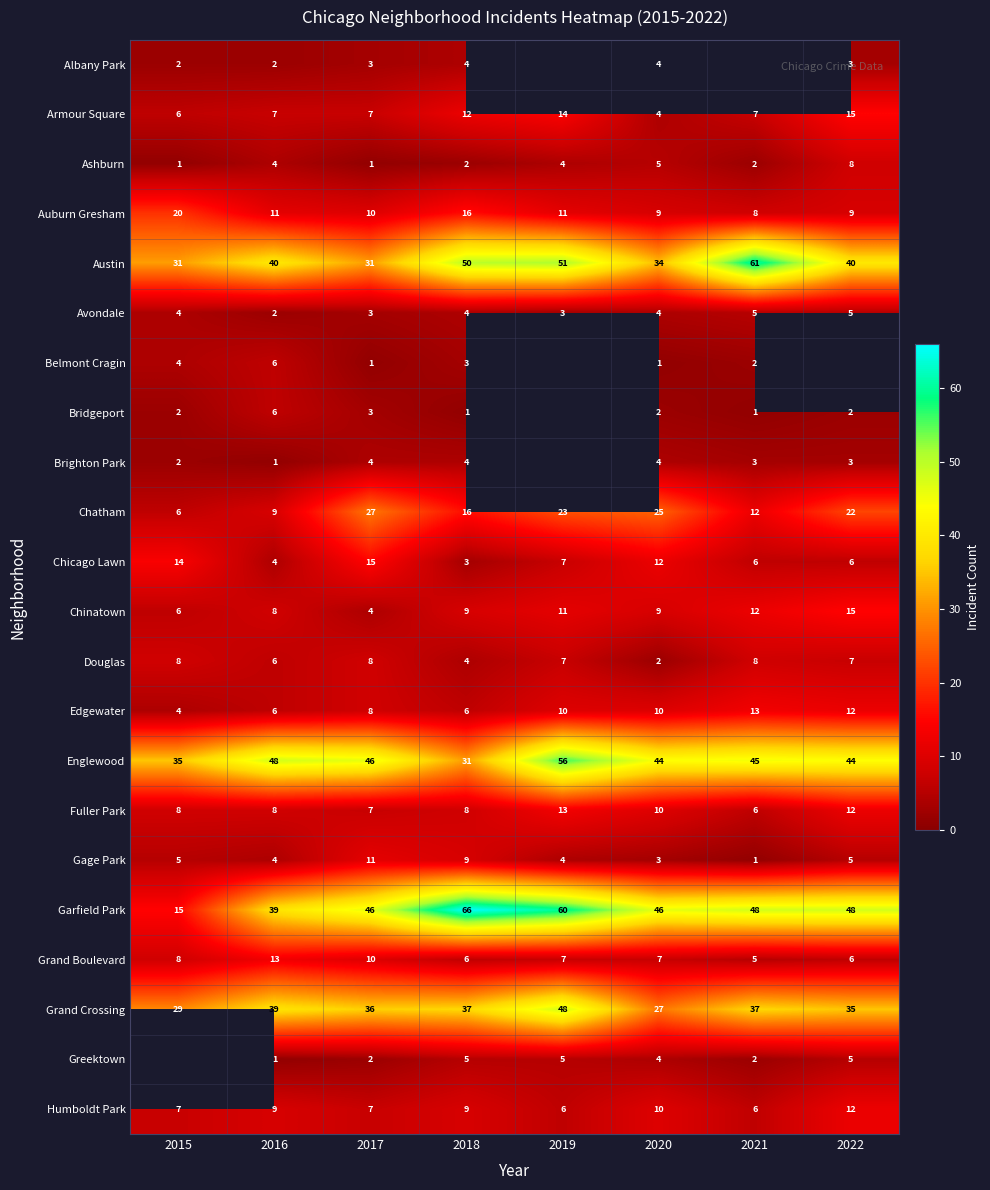

What is the average value of the Englewood series?

44